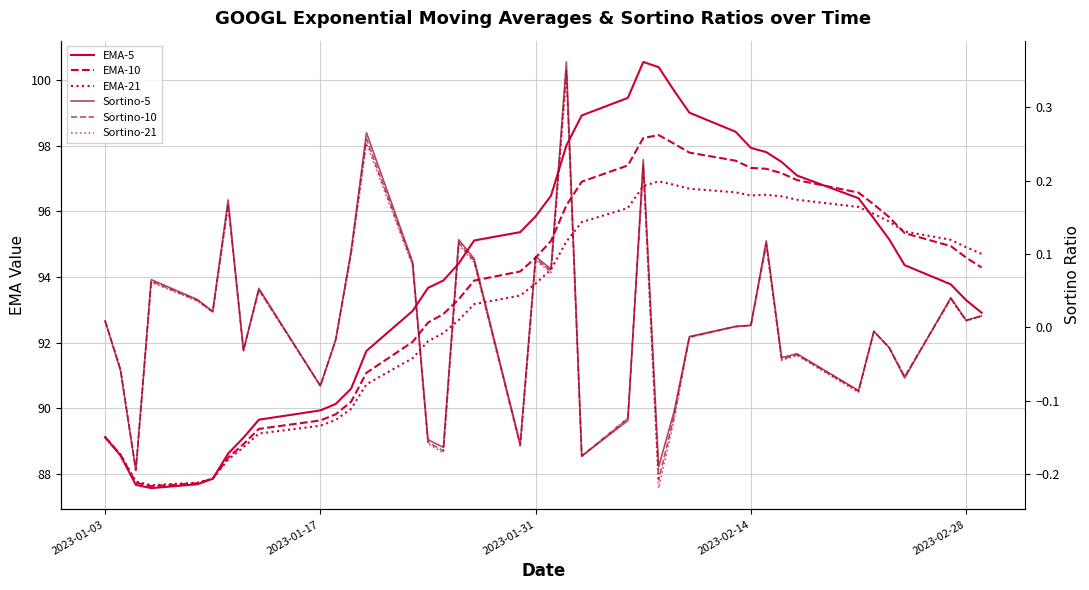

Which series has the largest total across all categories?

EMA-5